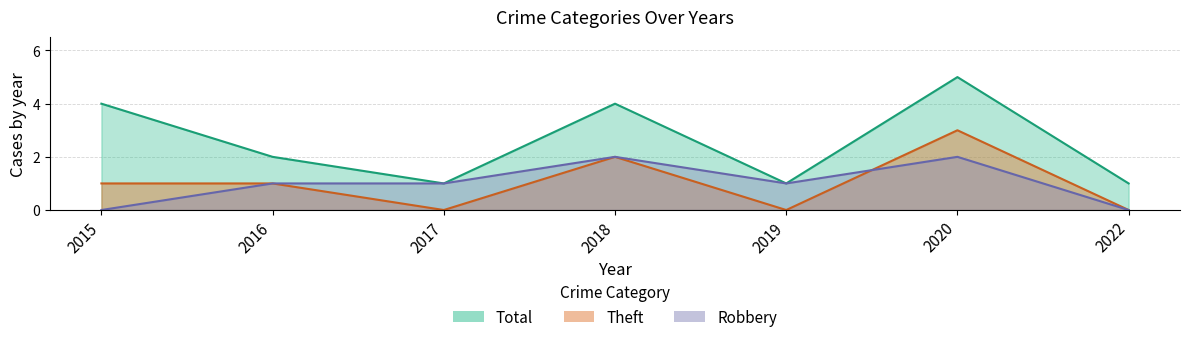

Reading right to left, extract all data points from this chart.

Robbery: 0	2	1	2	1	1	0
Theft: 0	3	0	2	0	1	1
Total: 1	5	1	4	1	2	4